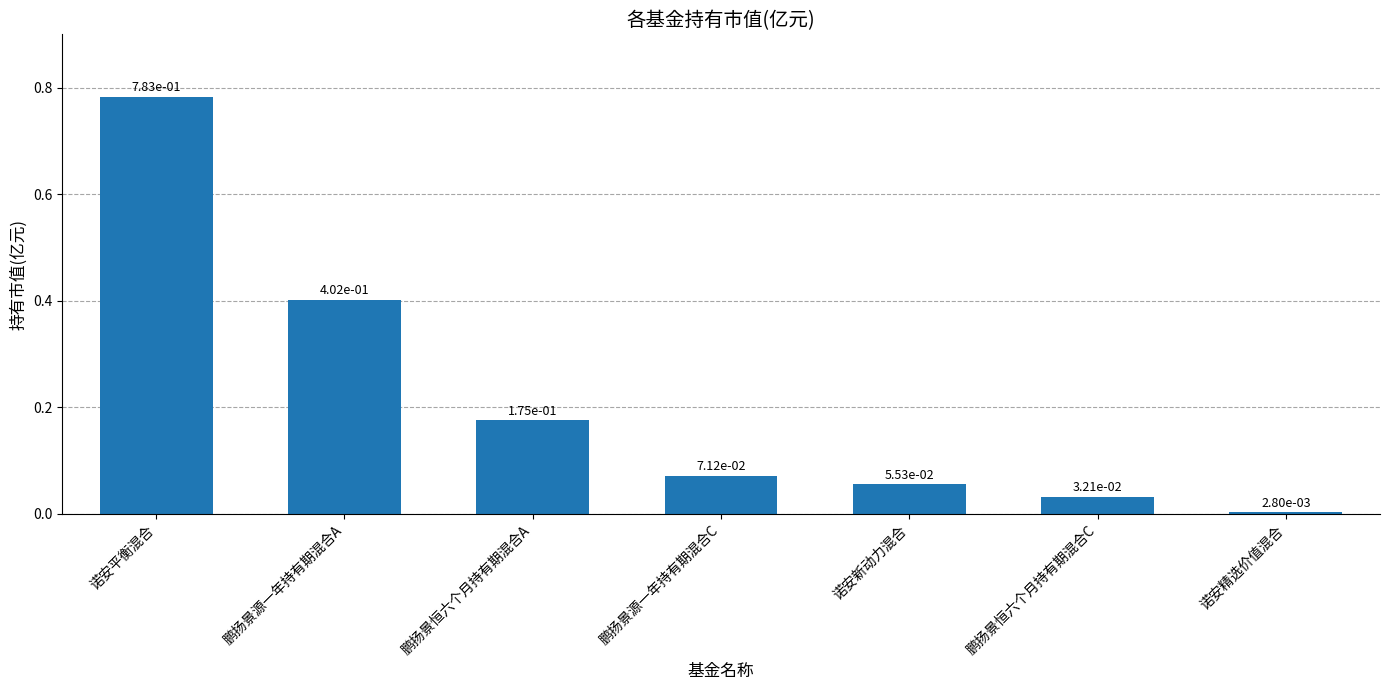

What is the sum of all values?

1.5